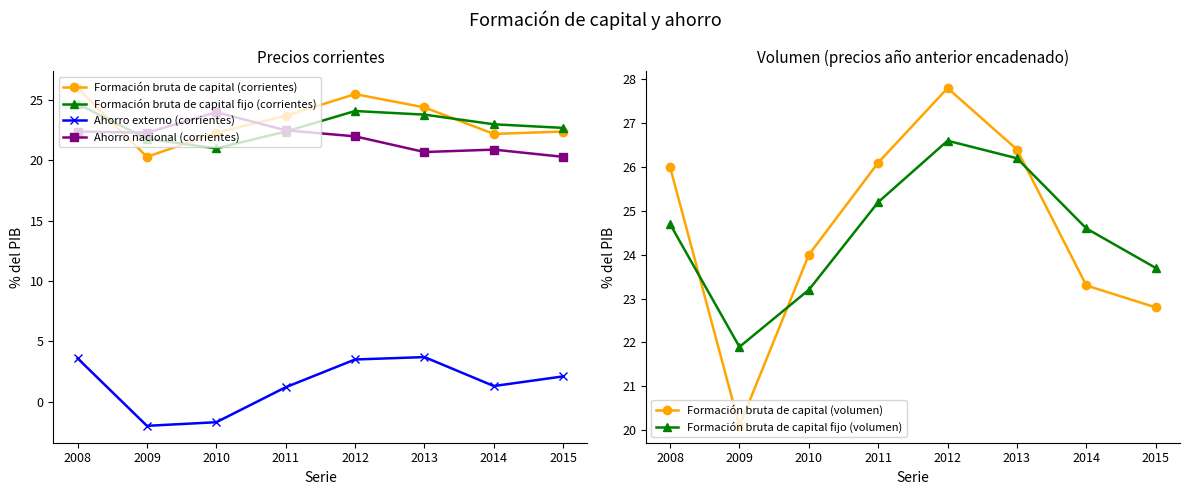

True or false: Formación bruta de capital (volumen) has a value of 23.3 at 2014.

True